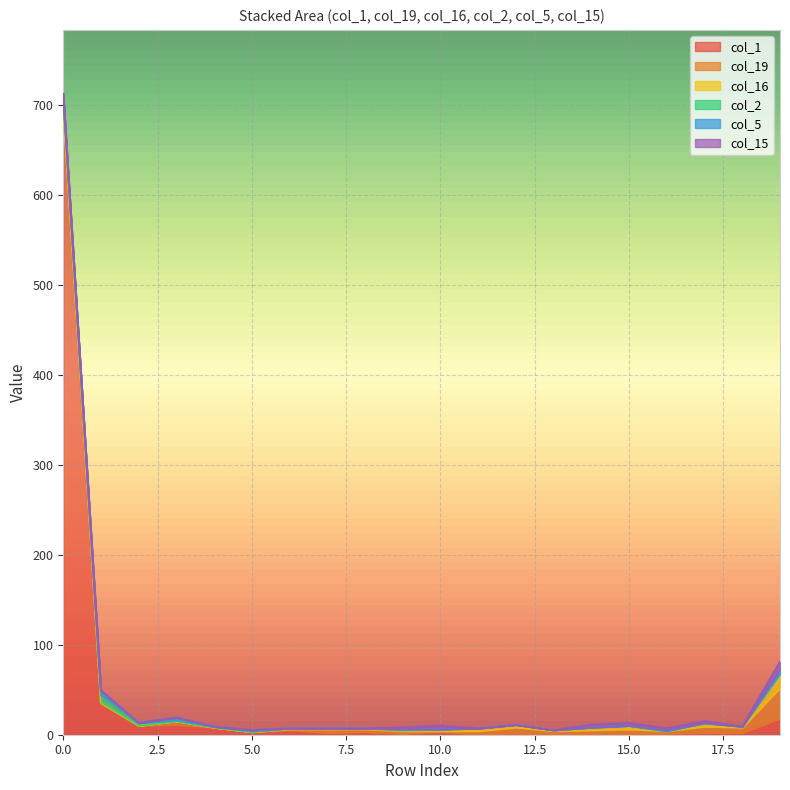

What is the sum of all col_19 values?

92